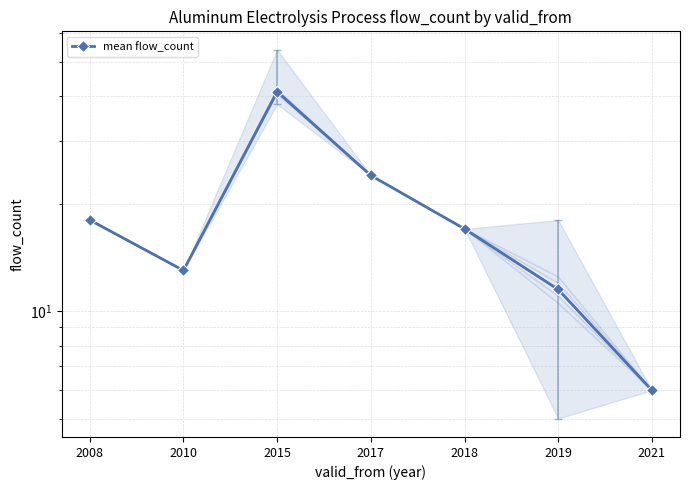

Reading left to right, transcribe all the data shown in this chart.

18.0	13.0	41.2	24.0	17.0	11.5	6.0